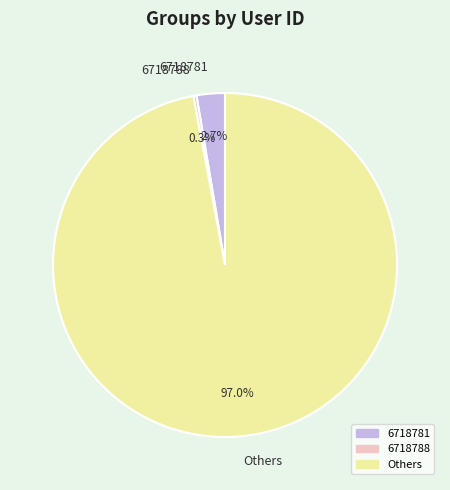

Combined, what portion of the pie is 6718788 and Others?

97.3%